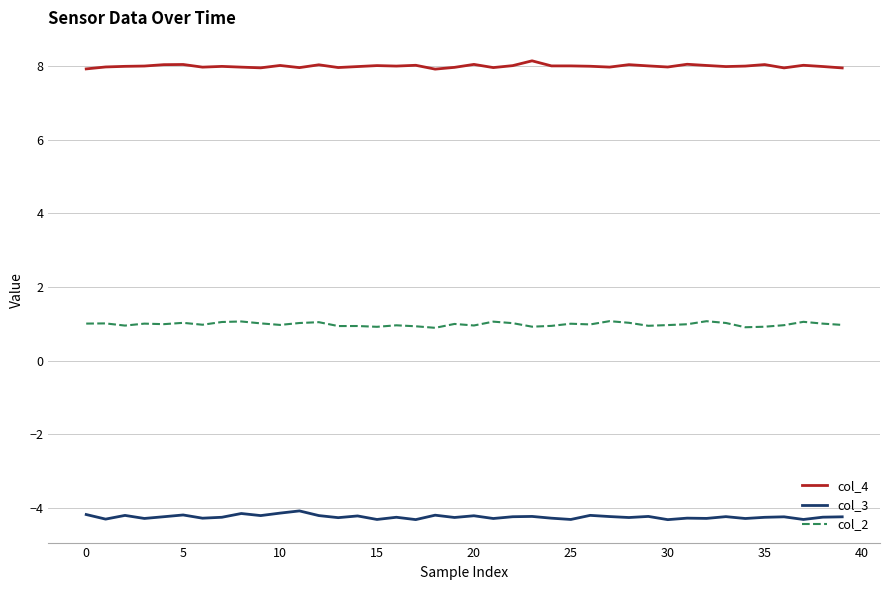

True or false: col_2 and col_4 cross at least once.

False